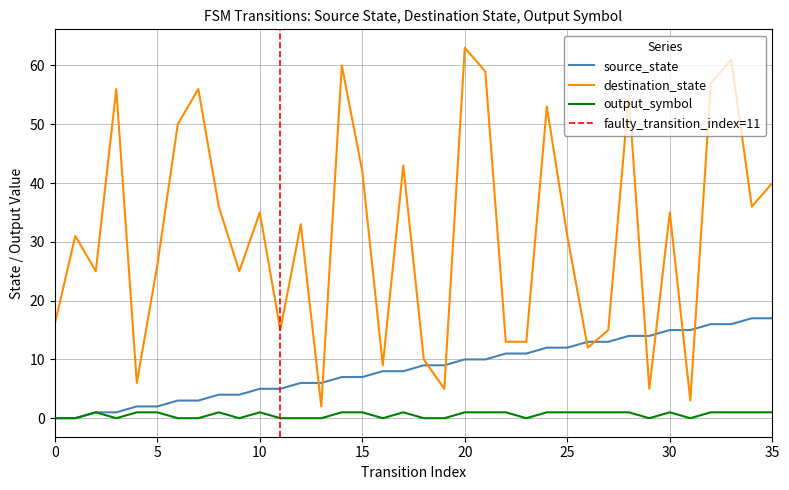

Reading left to right, extract all data points from this chart.

source_state: 0	0	1	1	2	2	3	3	4	4	5	5	6	6	7	7	8	8	9	9	10	10	11	11	12	12	13	13	14	14	15	15	16	16	17	17
destination_state: 16	31	25	56	6	26	50	56	36	25	35	15	33	2	60	42	9	43	10	5	63	59	13	13	53	31	12	15	55	5	35	3	57	61	36	40
output_symbol: 0	0	1	0	1	1	0	0	1	0	1	0	0	0	1	1	0	1	0	0	1	1	1	0	1	1	1	1	1	0	1	0	1	1	1	1